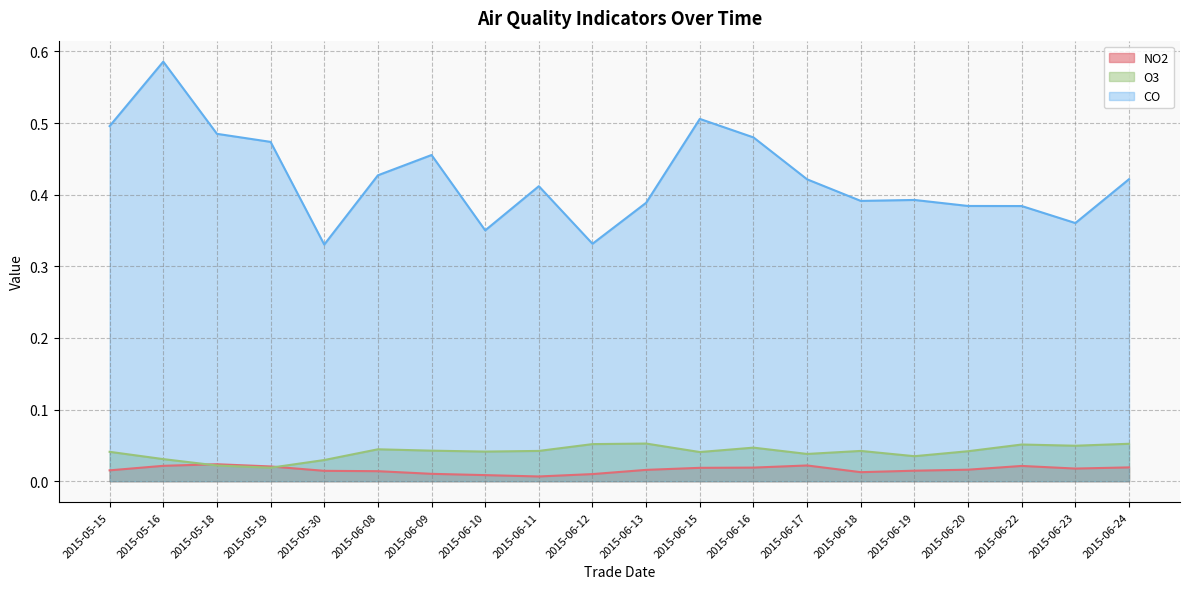

Is the value of CO at 2015-06-12 greater than the value of O3 at 2015-06-11?

Yes